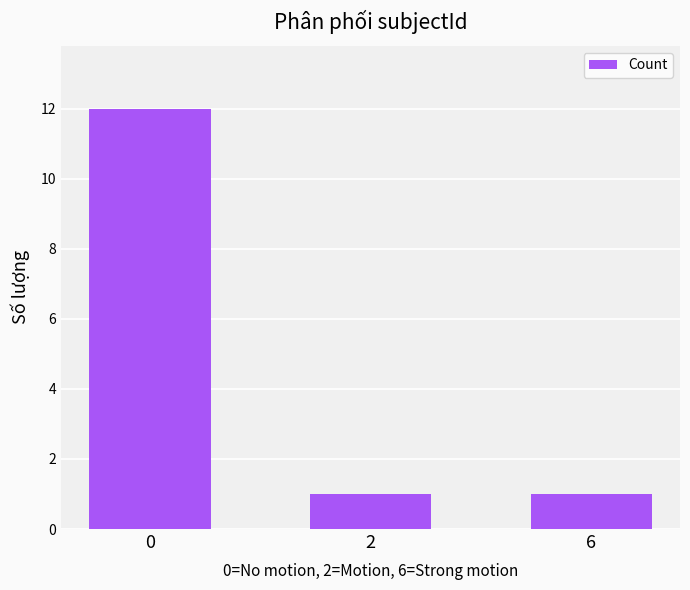

The chart shows a value of 1 at 2. True or false?

True